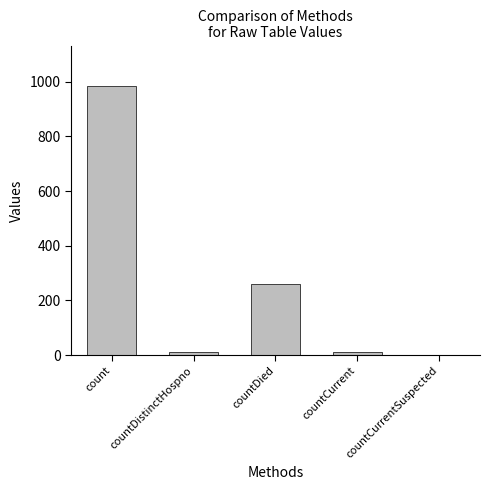

What is the greatest value displayed?

985